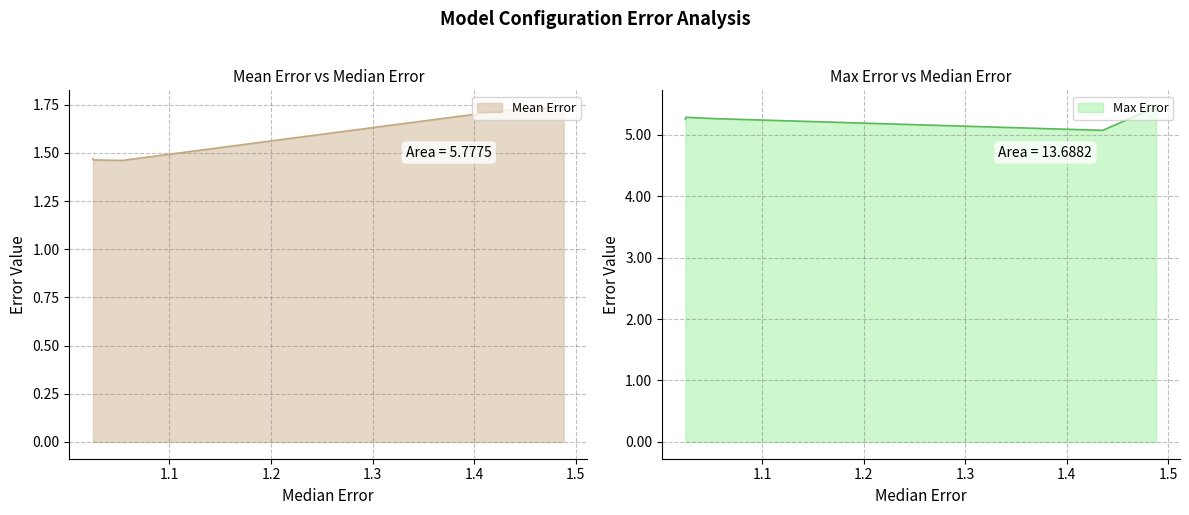

What is the total value across all series at 1.025056145128342?

6.7